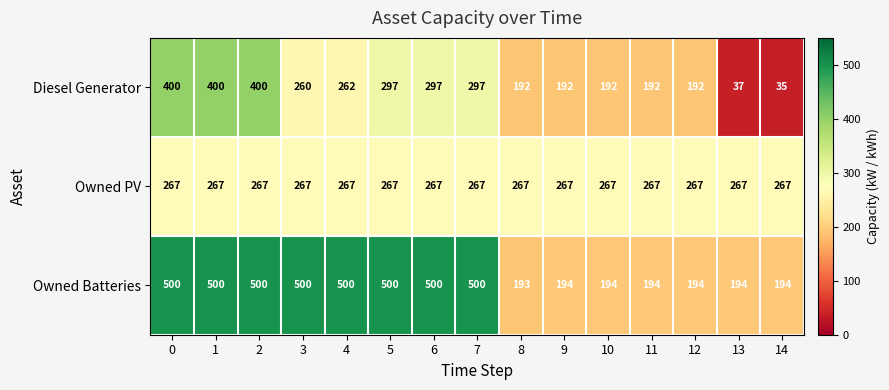

At how many categories does at least one series exceed 165?

15